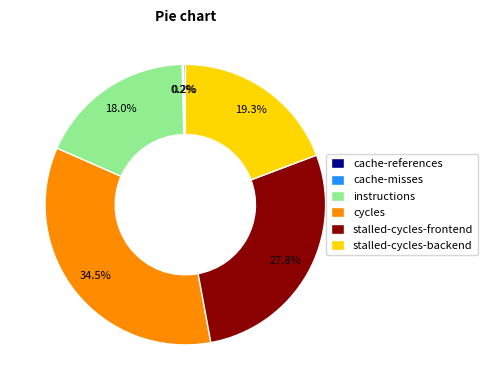

What portion of the pie excludes stalled-cycles-backend?

80.7%